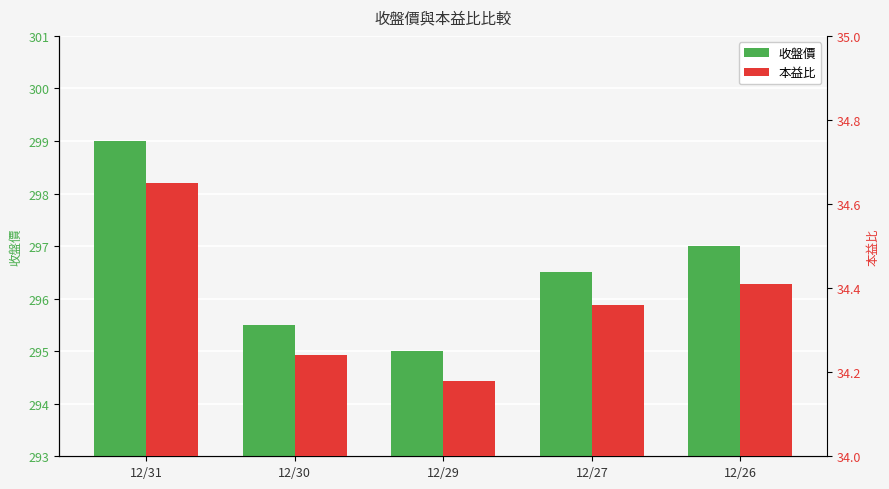

Reading left to right, what are all the values shown in this chart?

收盤價: 299.0	295.5	295.0	296.5	297.0
本益比: 34.6	34.2	34.2	34.4	34.4